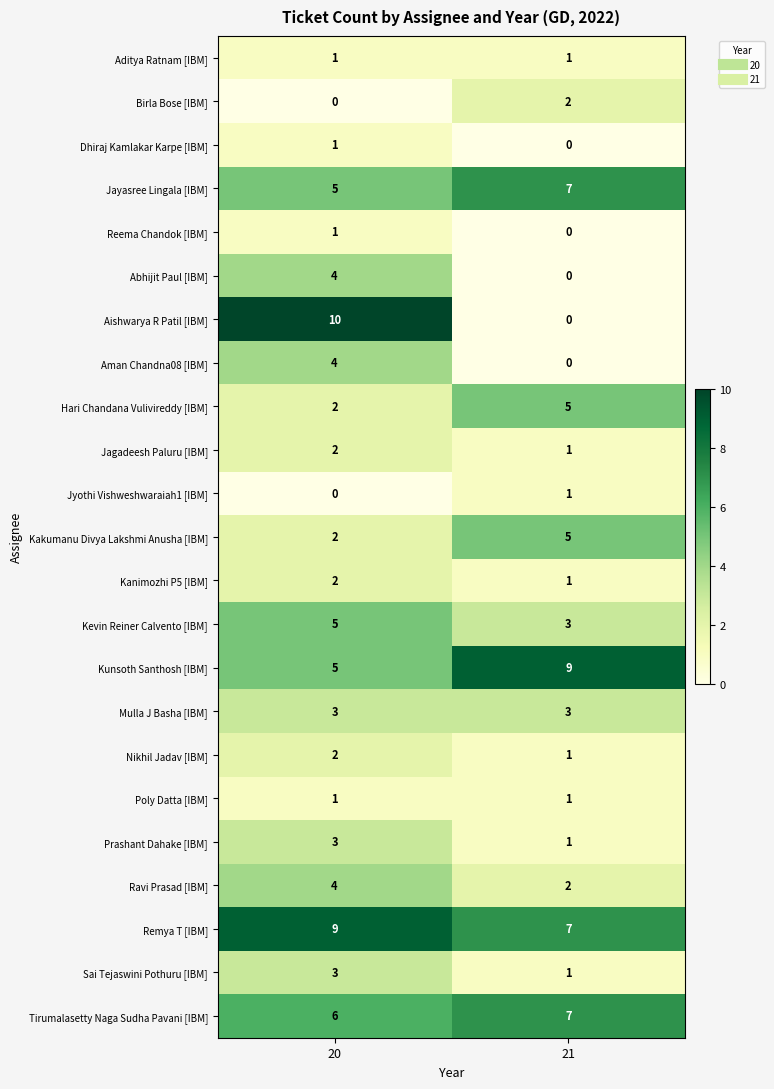

At which category is the sum across all series the highest?

20